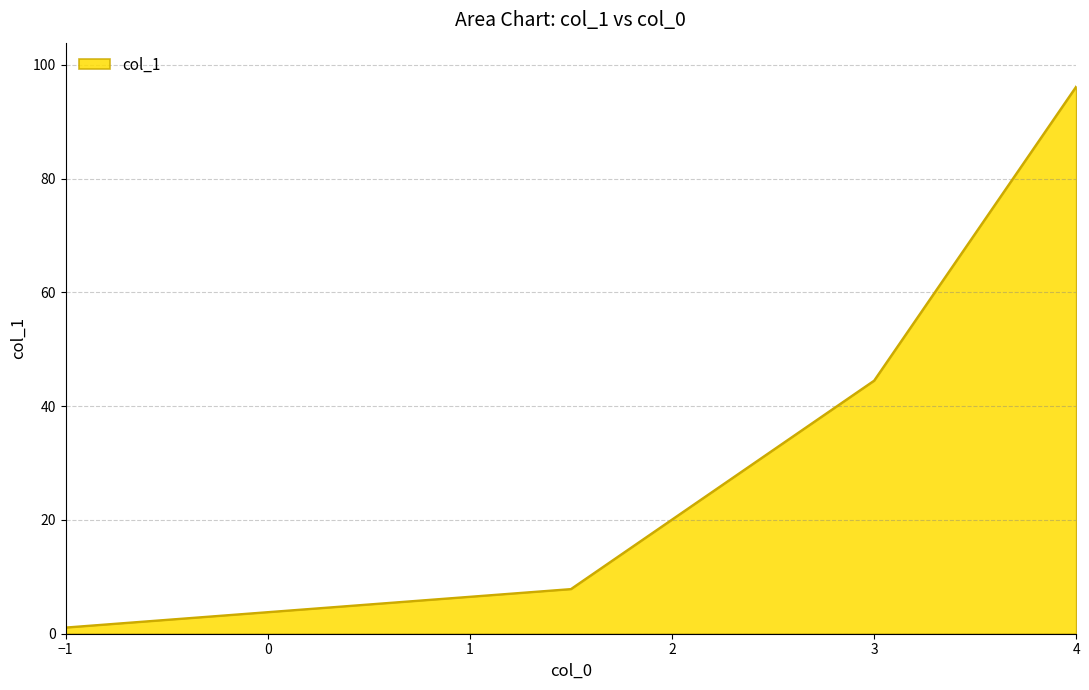

True or false: there are more than 2 points higher than both neighbors.

False